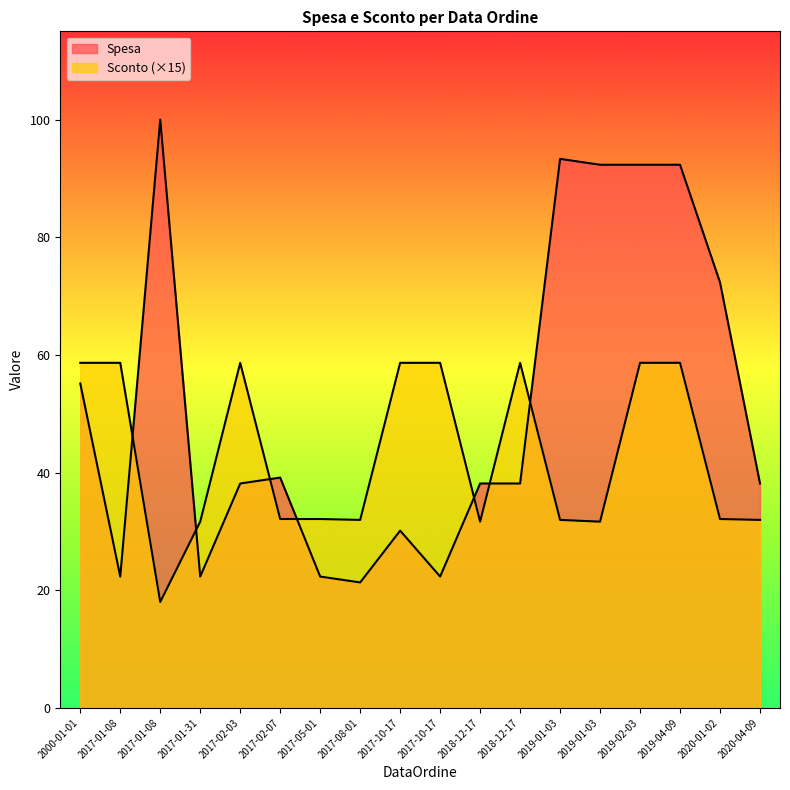

Which series has the largest total across all categories?

Spesa